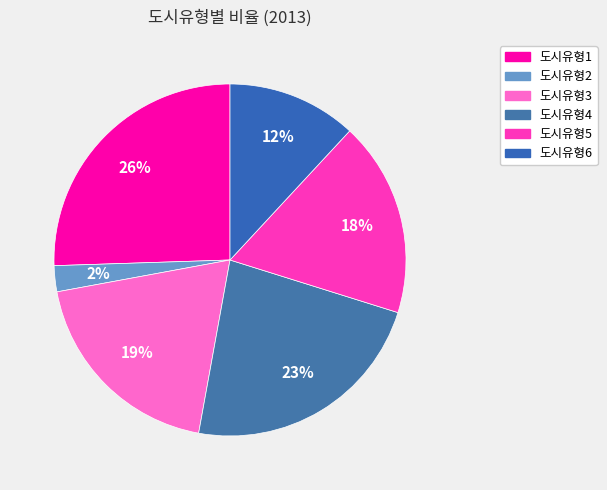

To the nearest percent, what portion does 도시유형2 represent?

2%